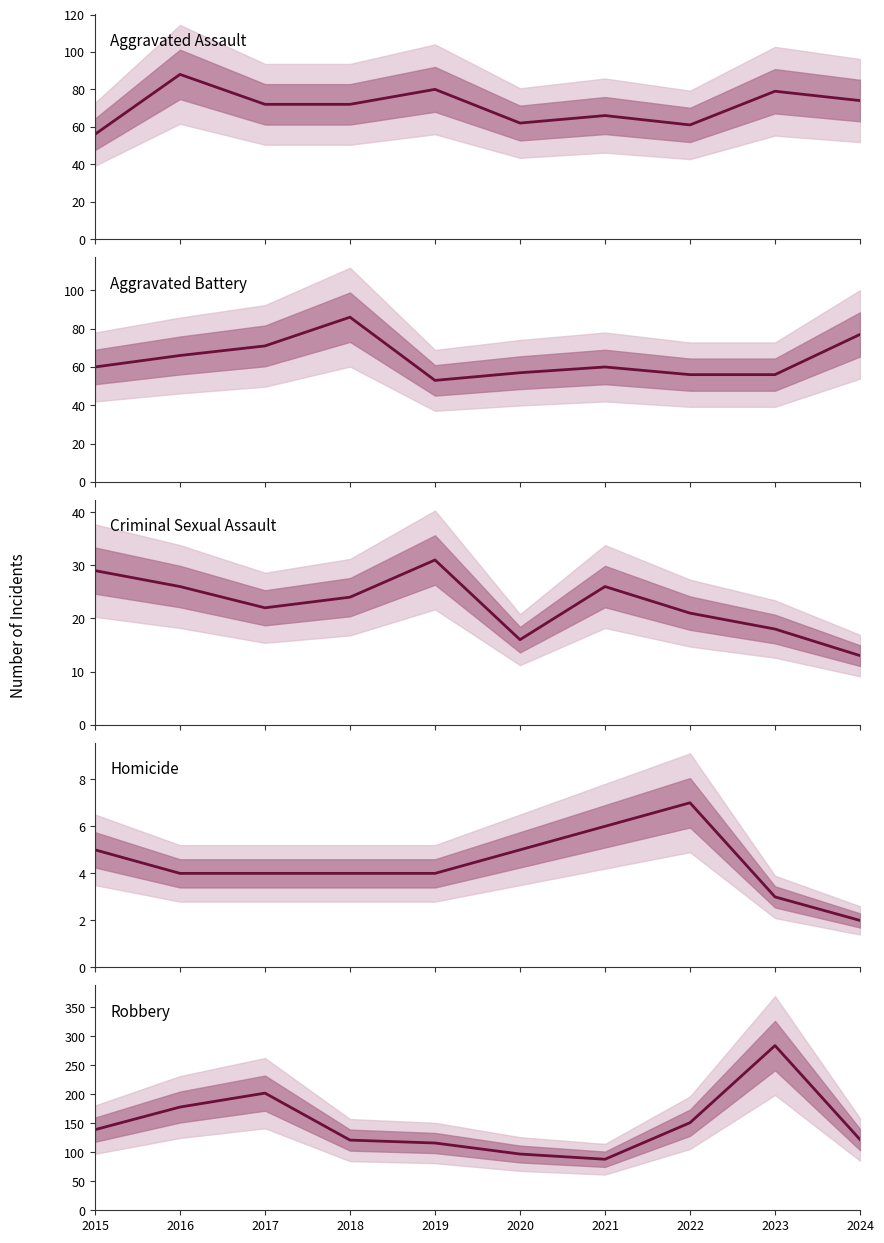

At which category is the sum across all series the highest?

2023